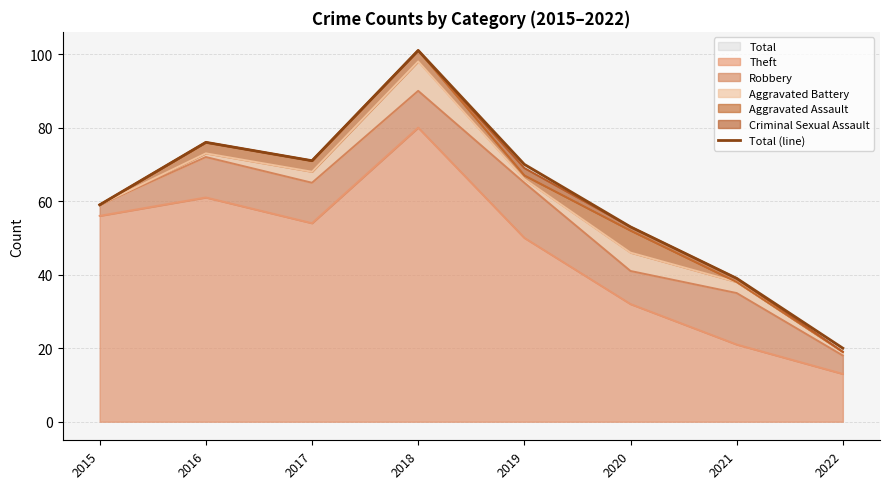

What is the smallest value displayed?

20